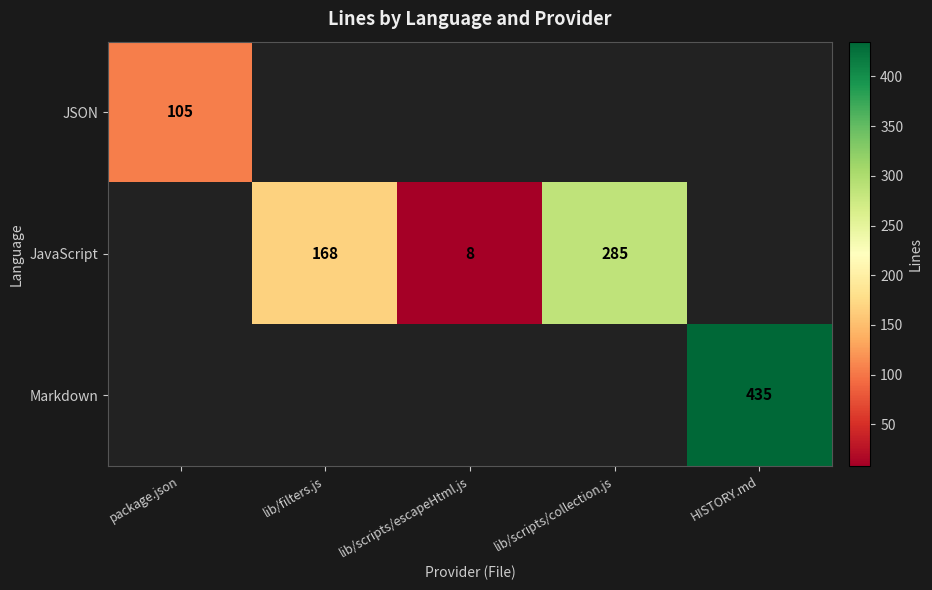

How many categories are shown in the chart?

5